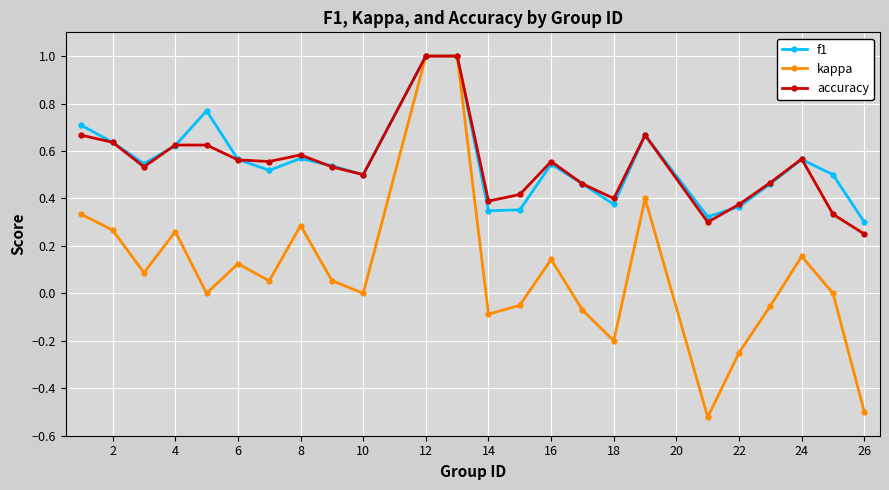

What is the highest value of the accuracy series?

1.0